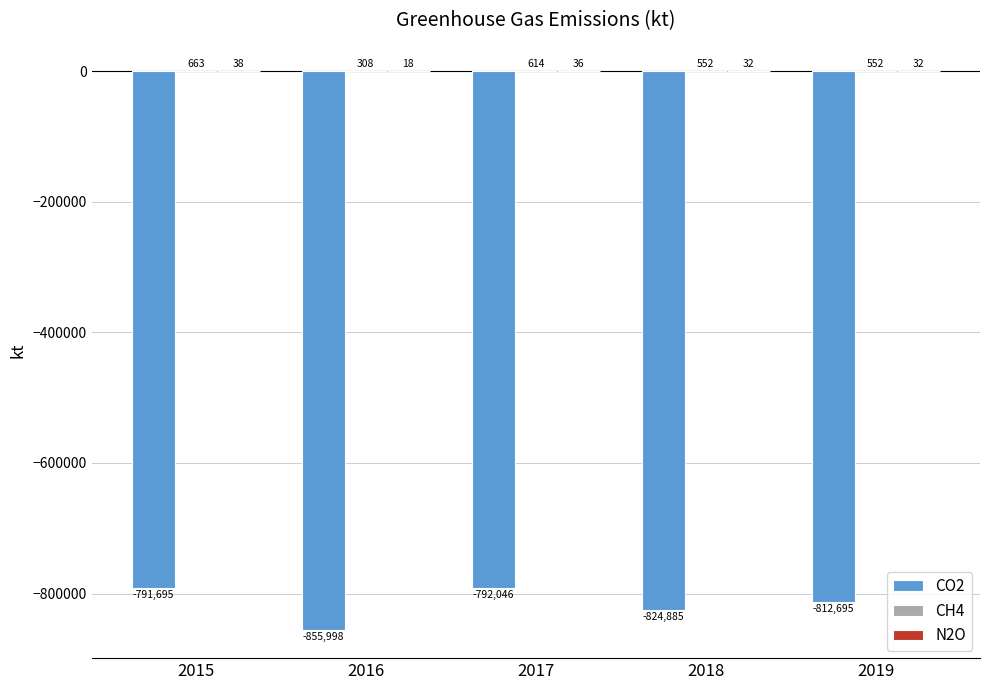

Where is CO2 nearest to the value -823846?

2018